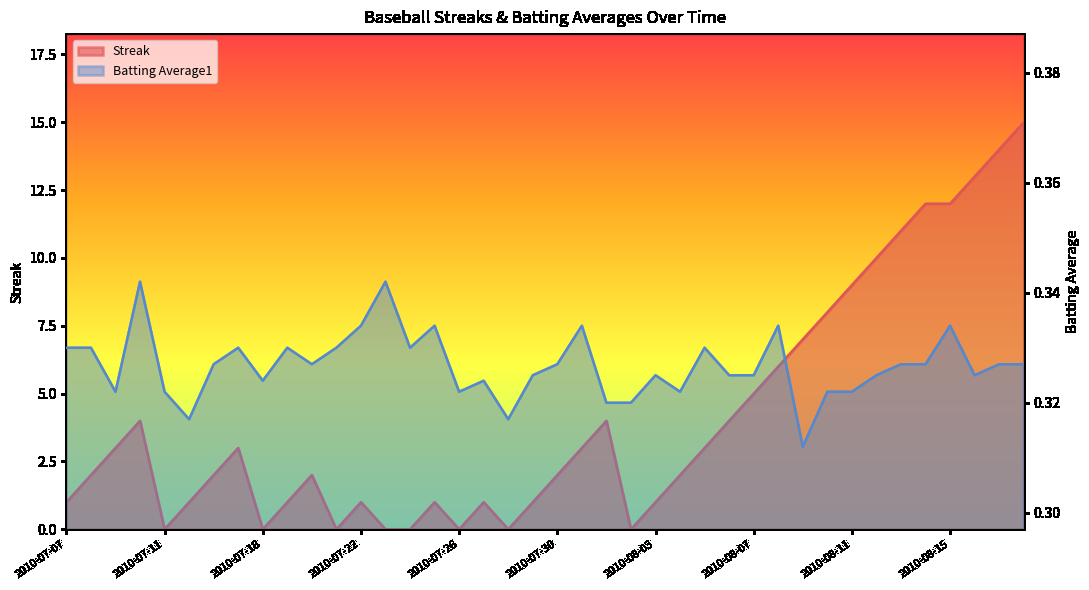

True or false: Batting Average1 has a value of 0.1 at 2010-07-10.

False